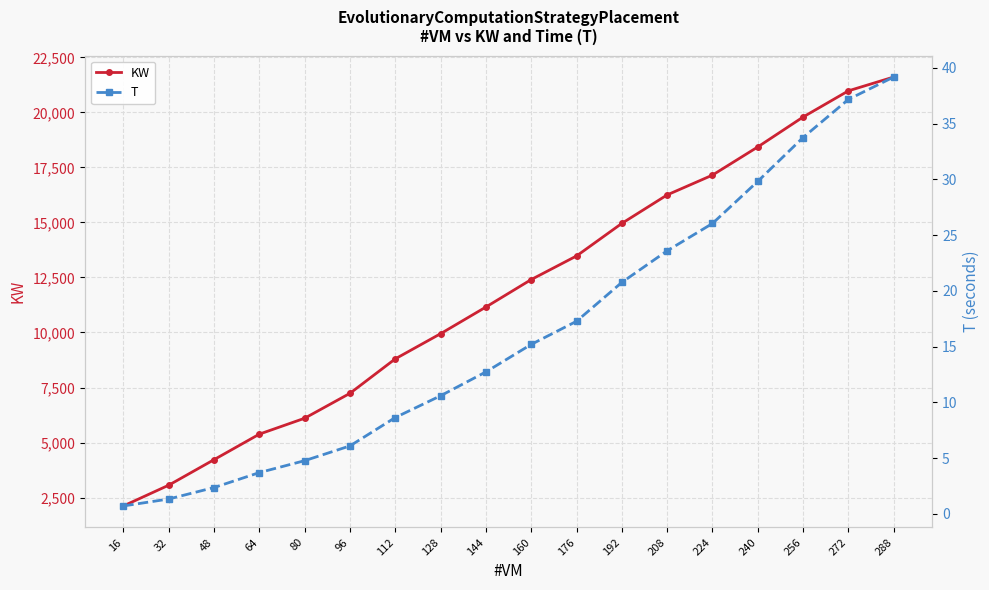

Count the number of data series in this chart.

2